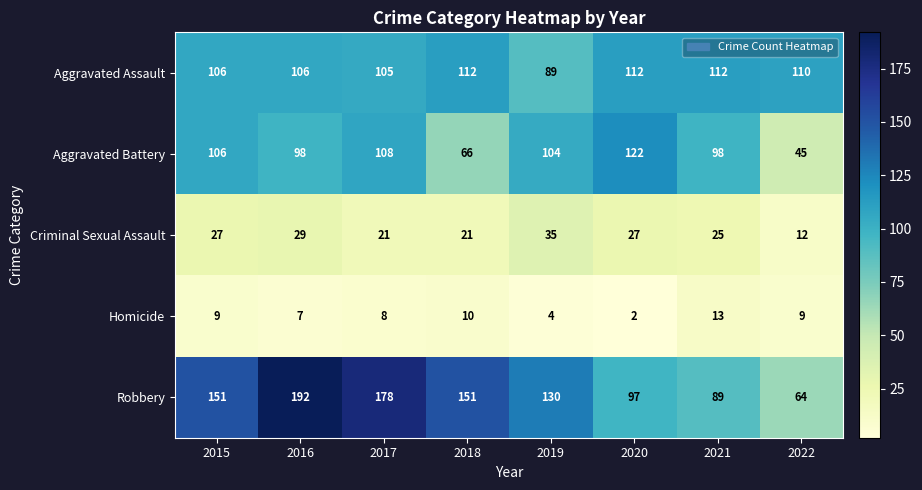

Rank the series at 2020 from highest to lowest value.

Aggravated Battery, Aggravated Assault, Robbery, Criminal Sexual Assault, Homicide